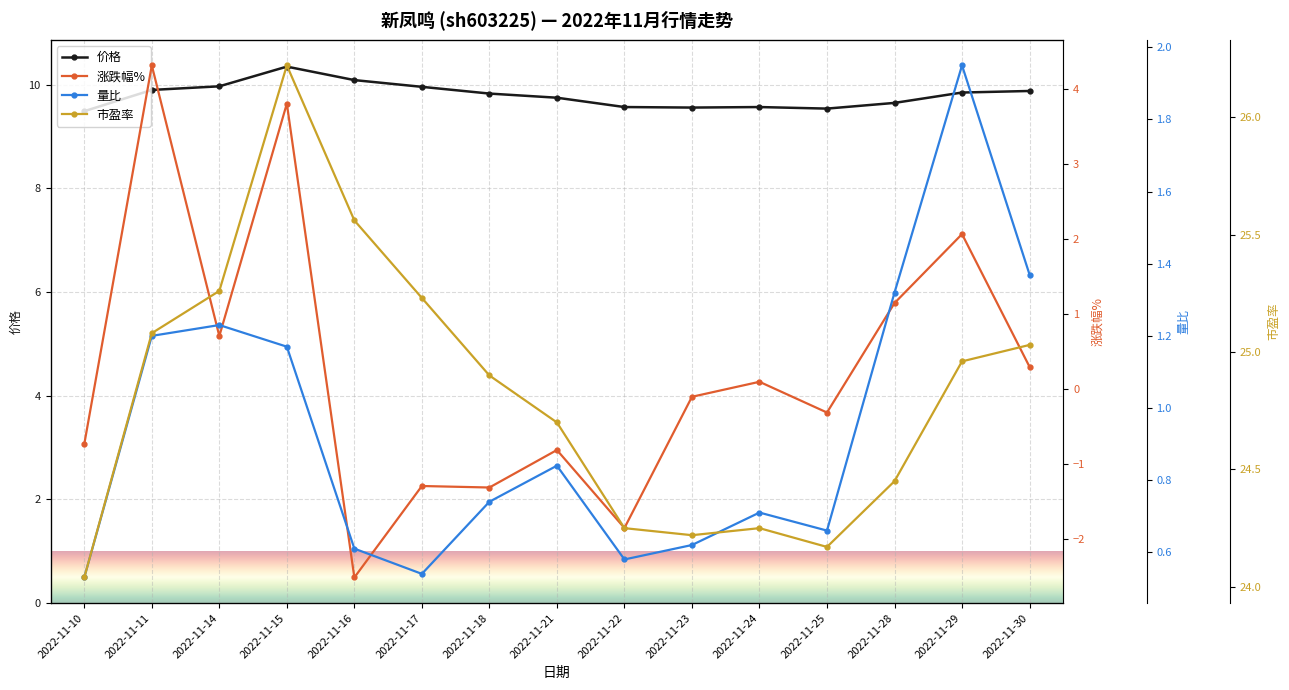

At which category is the sum across all series the highest?

2022-11-15